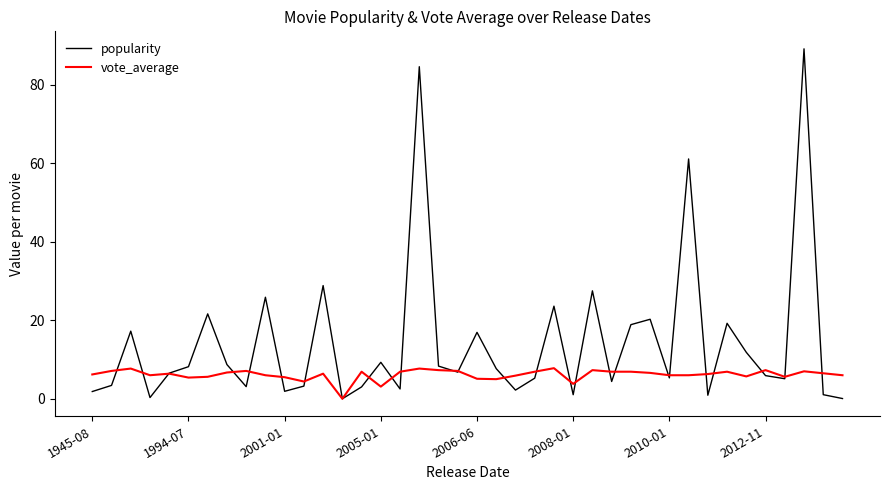

How many interior local peaks does the popularity series have?

13